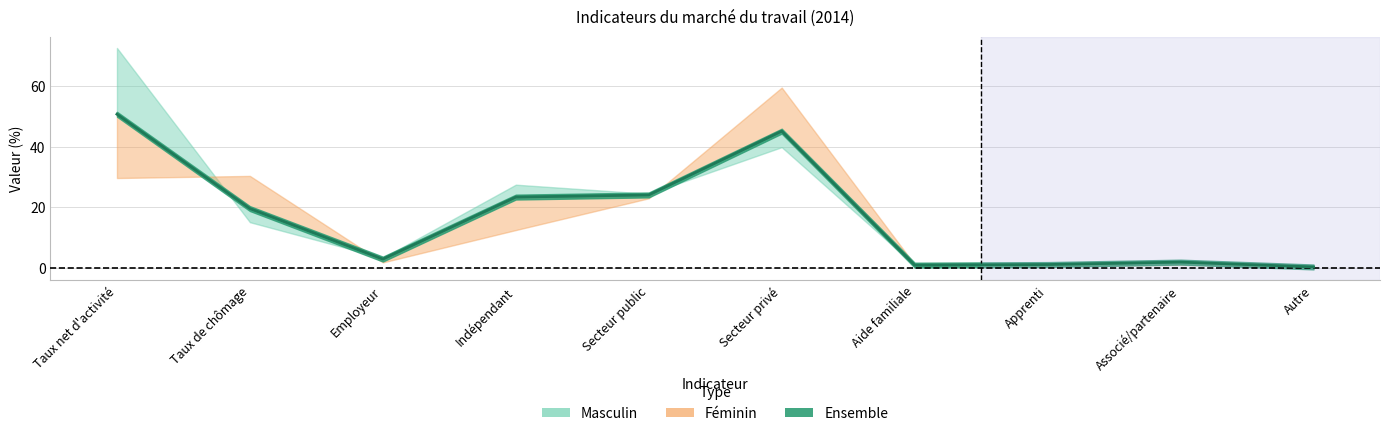

What is the total value across all series at Taux de chômage?

65.1